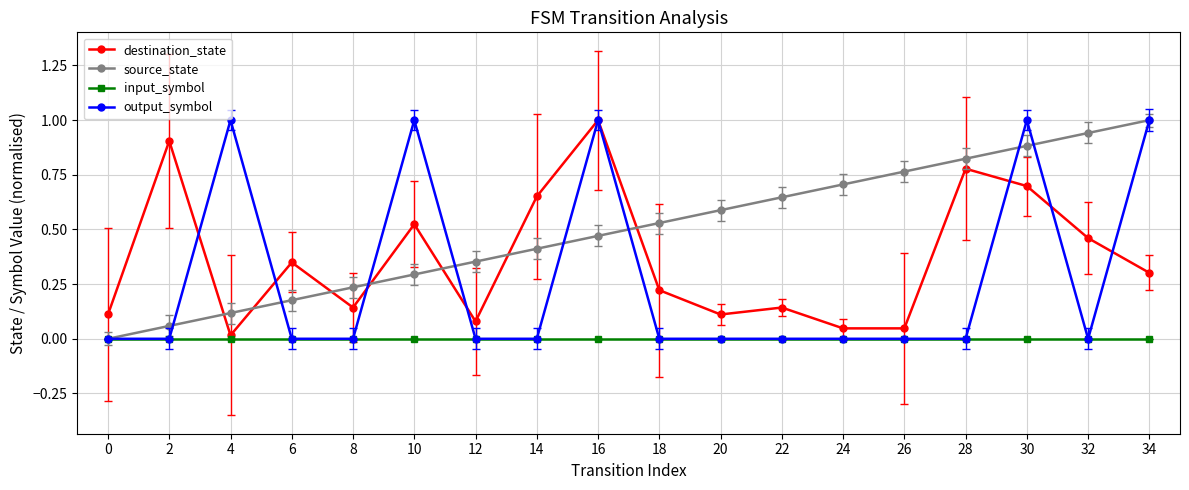

Which series has the largest total across all categories?

source_state